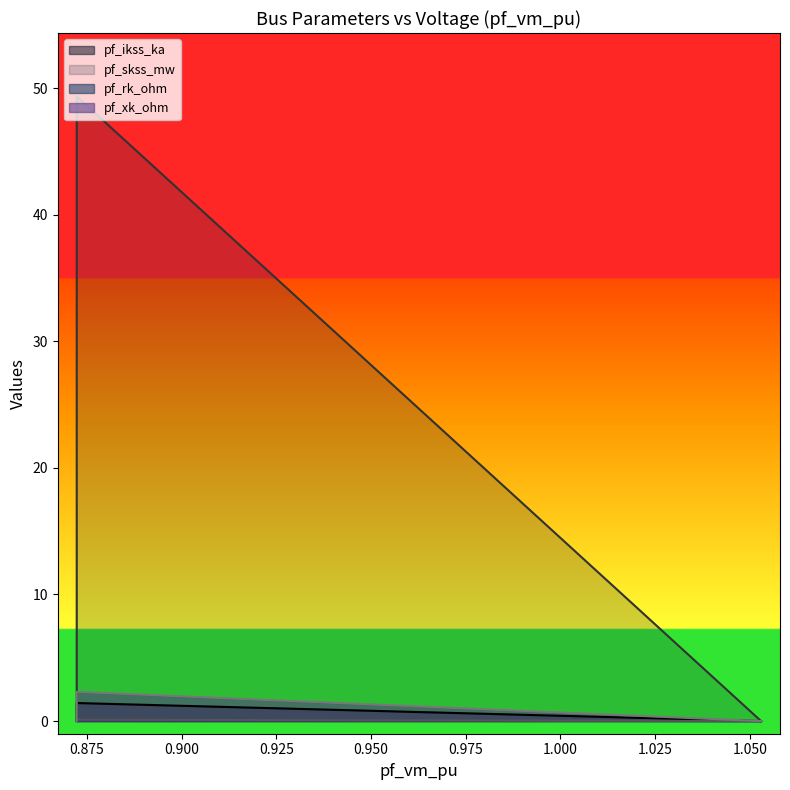

How many data points in pf_ikss_ka are above 0?

1